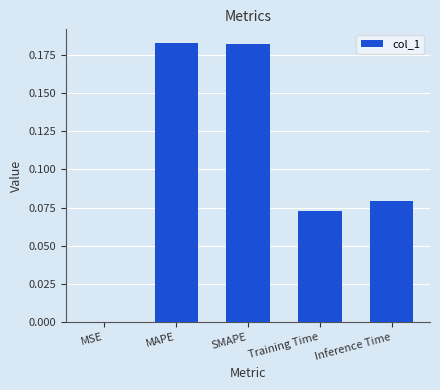

The chart shows a value of 0.0 at MAPE. True or false?

False